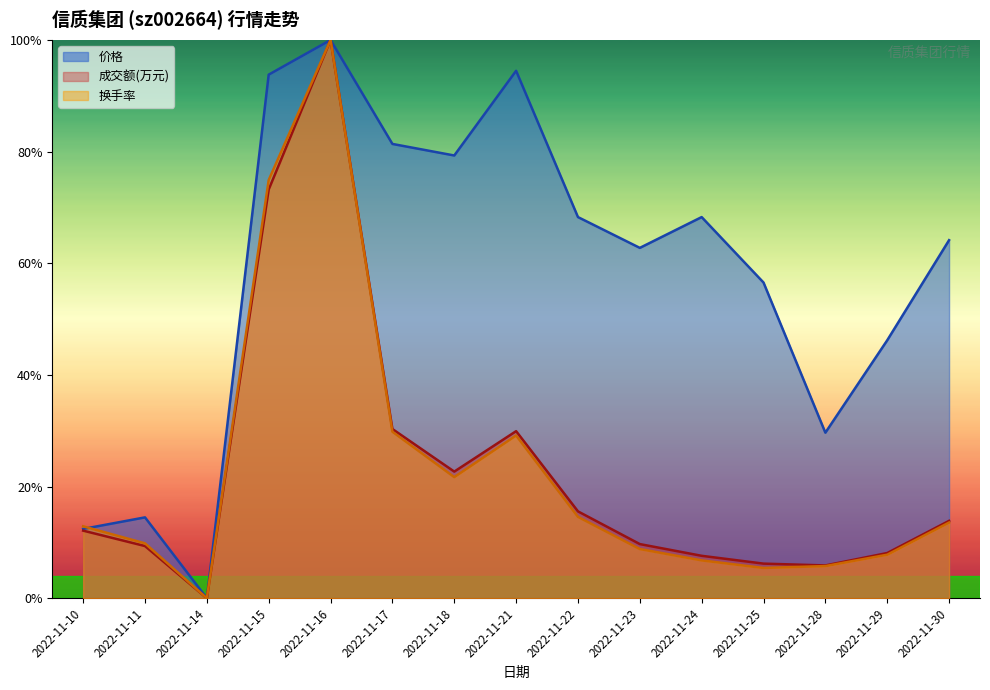

True or false: 成交额(万元) and 换手率 intersect in this chart.

False